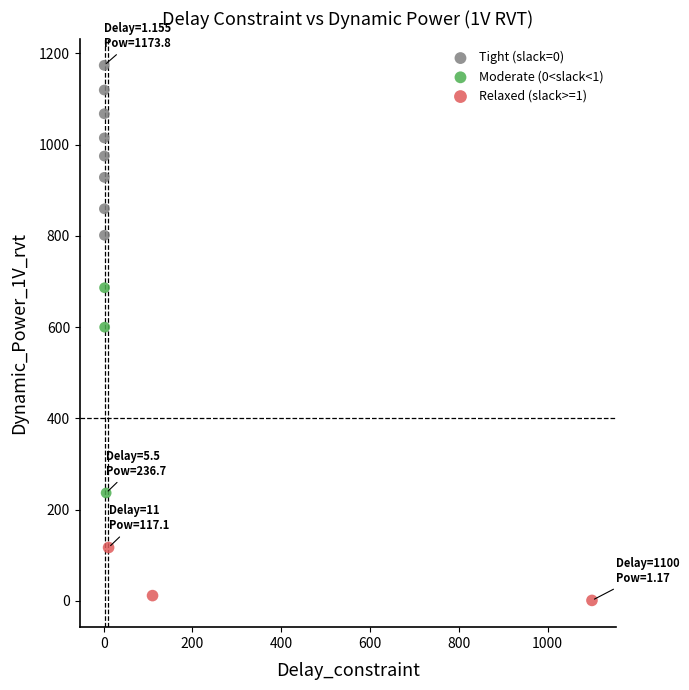

Which series reaches the minimum Y coordinate?

Relaxed (slack>=1)